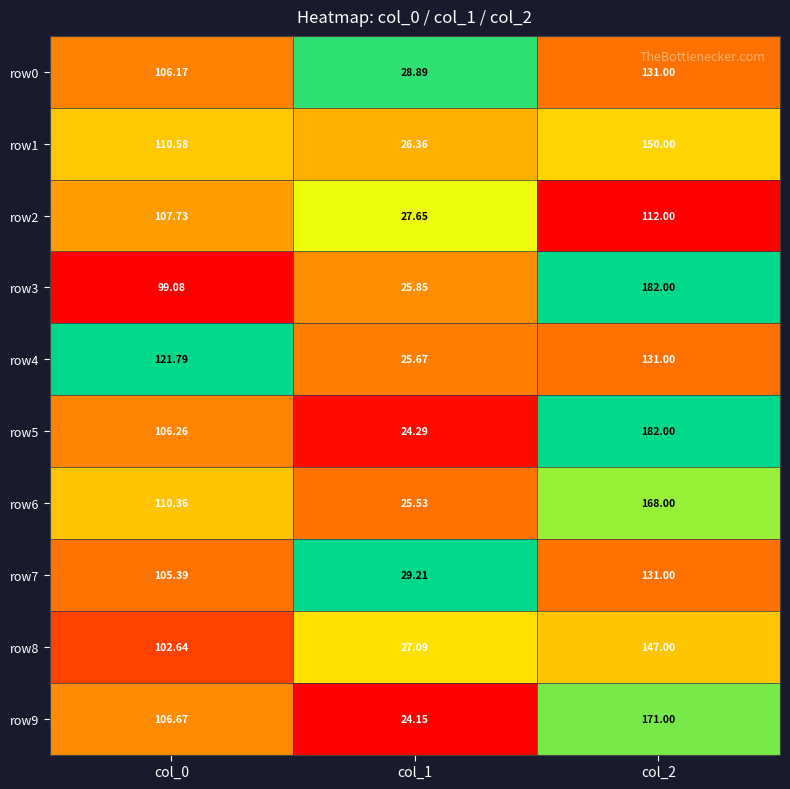

Count the number of data series in this chart.

10